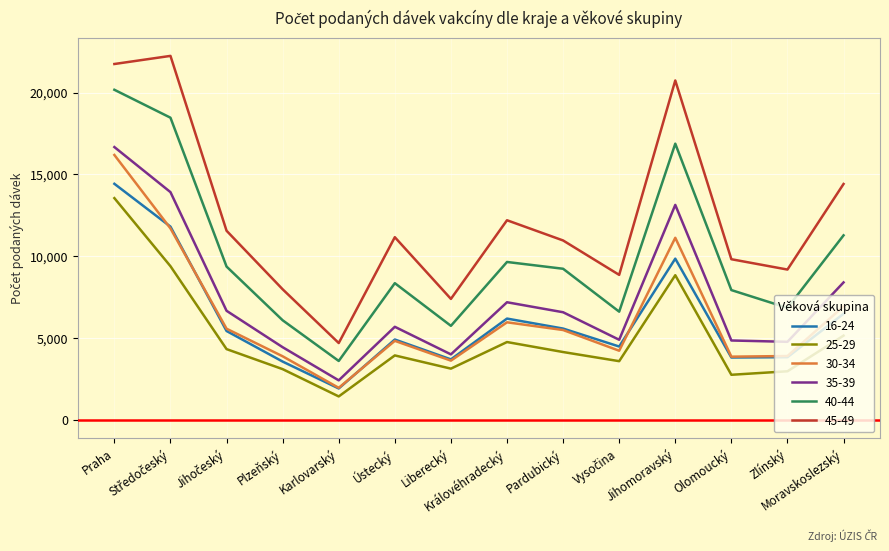

What is the highest value of the 35-39 series?

16668